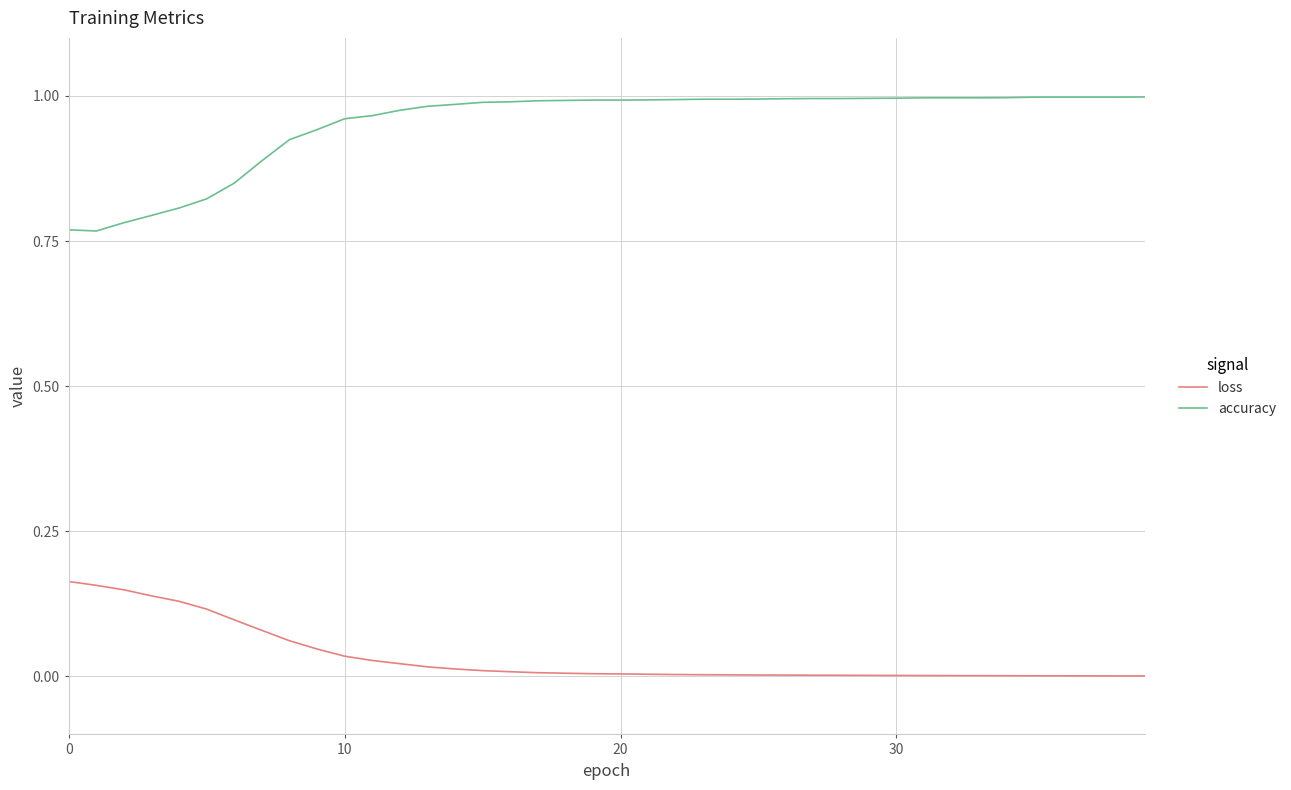

List the series in order of their peak value, lowest first.

loss, accuracy